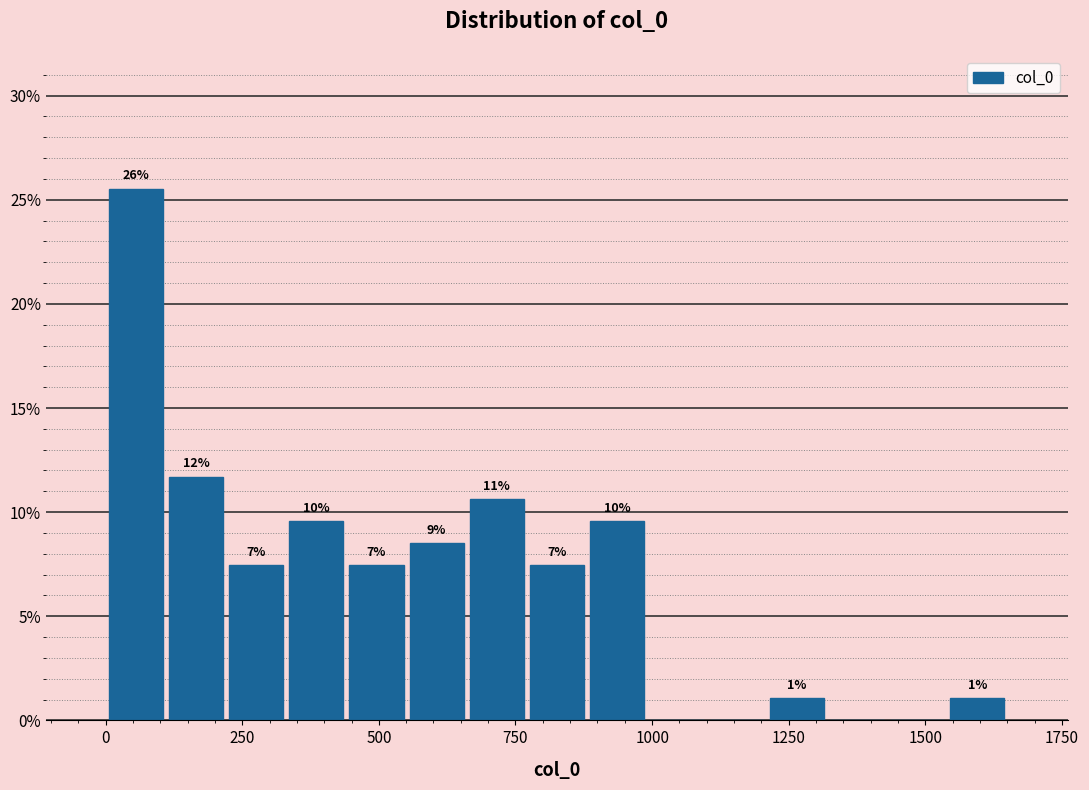

Read against the x-axis, roughly where is the centre of the tallest bar?

50